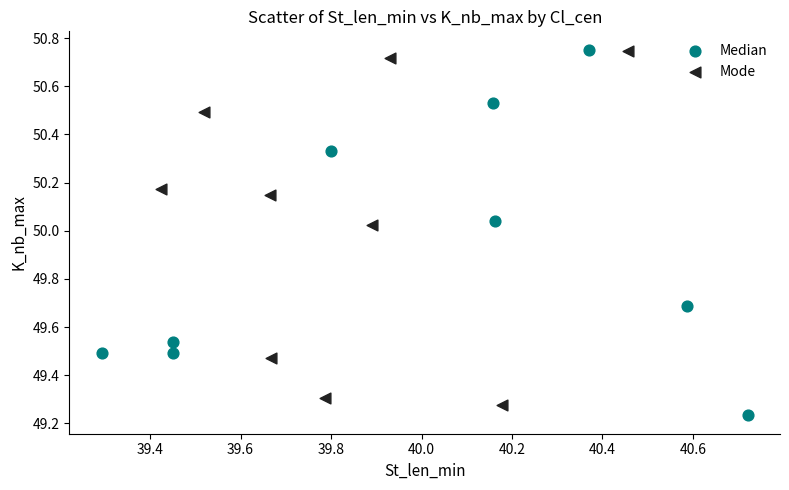

What are all the series names shown in the legend?

Median, Mode